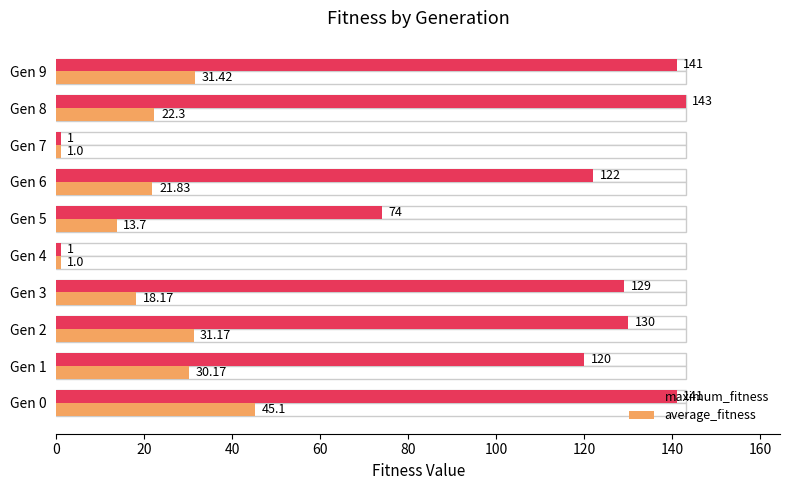

What are all the series names shown in the legend?

maximum_fitness, average_fitness